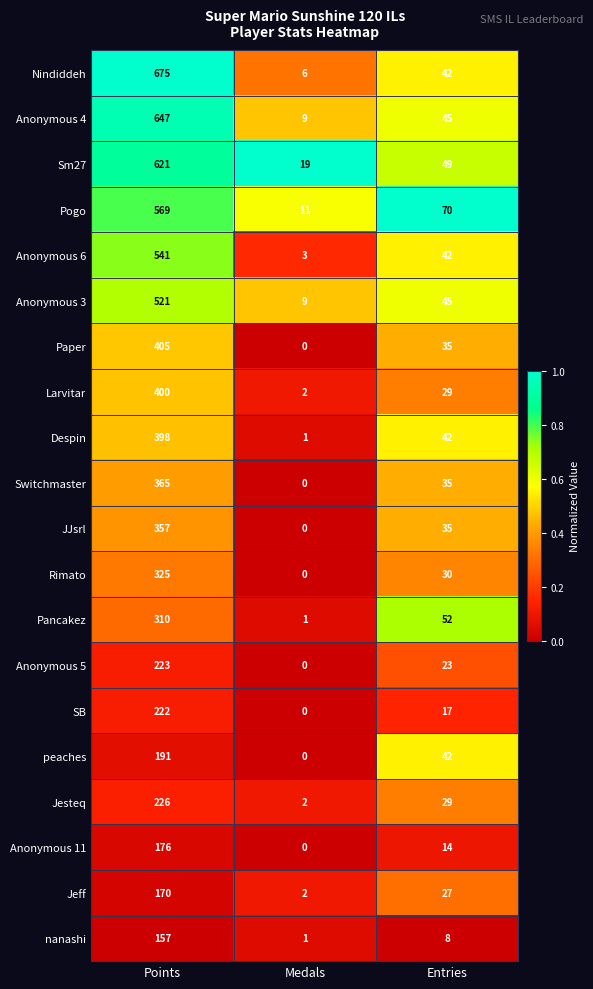

At which category is the sum across all series the highest?

Points